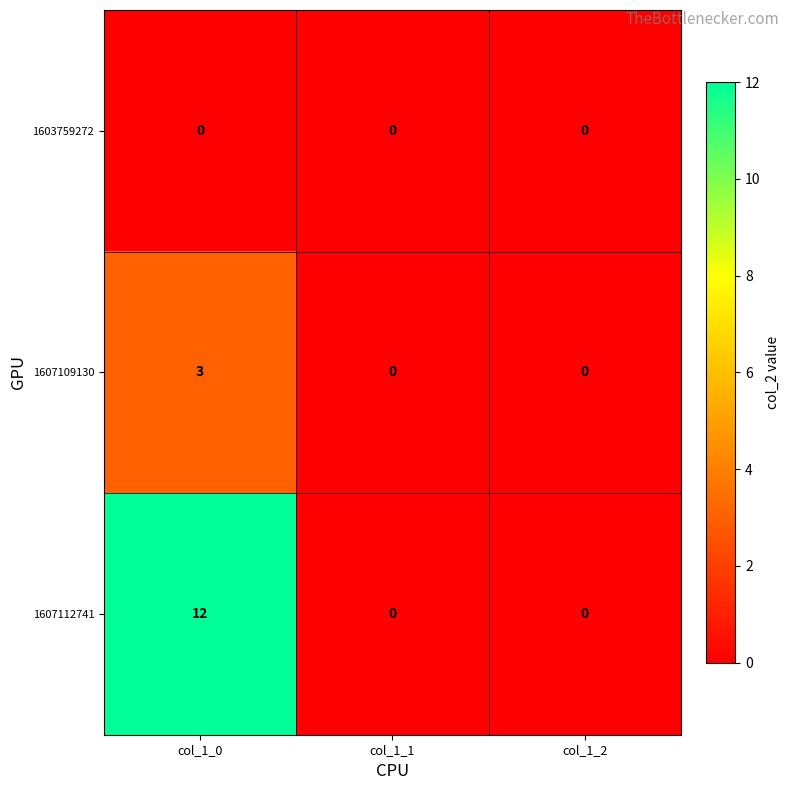

Which series has the widest spread of values?

1607112741